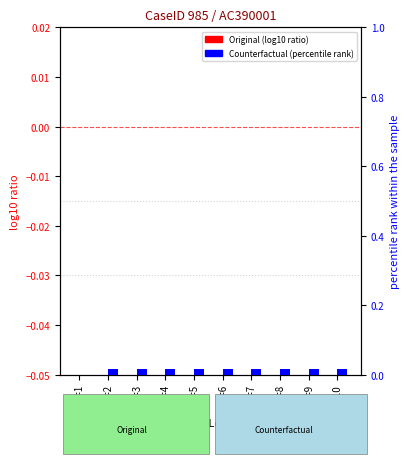

At how many categories does at least one series exceed 0?

9